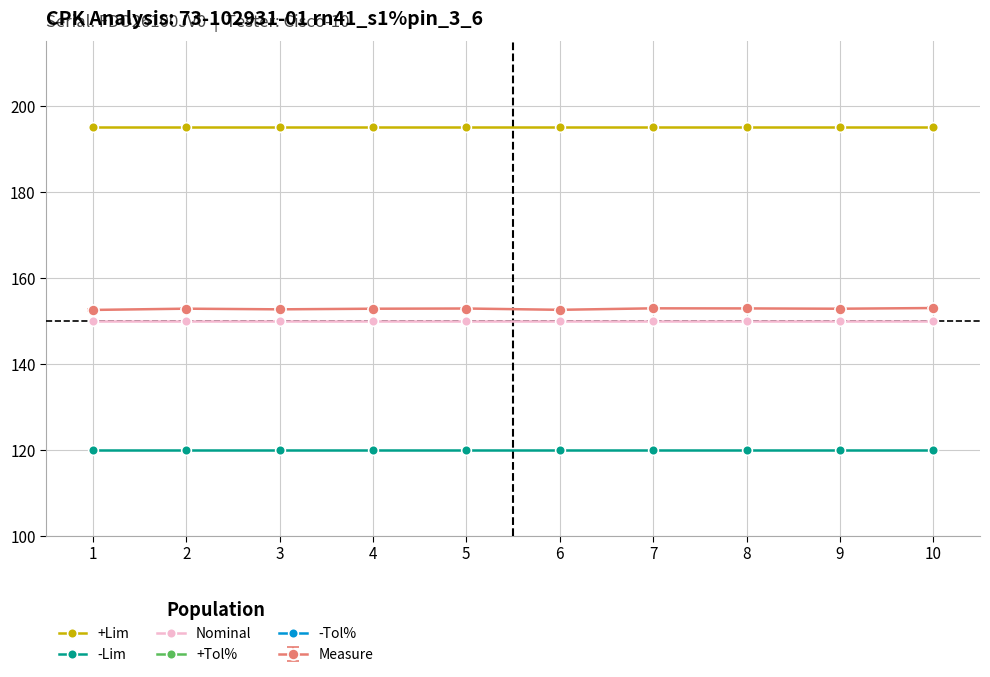

What is the value of the +Tol% point at the 9th from the left?

30